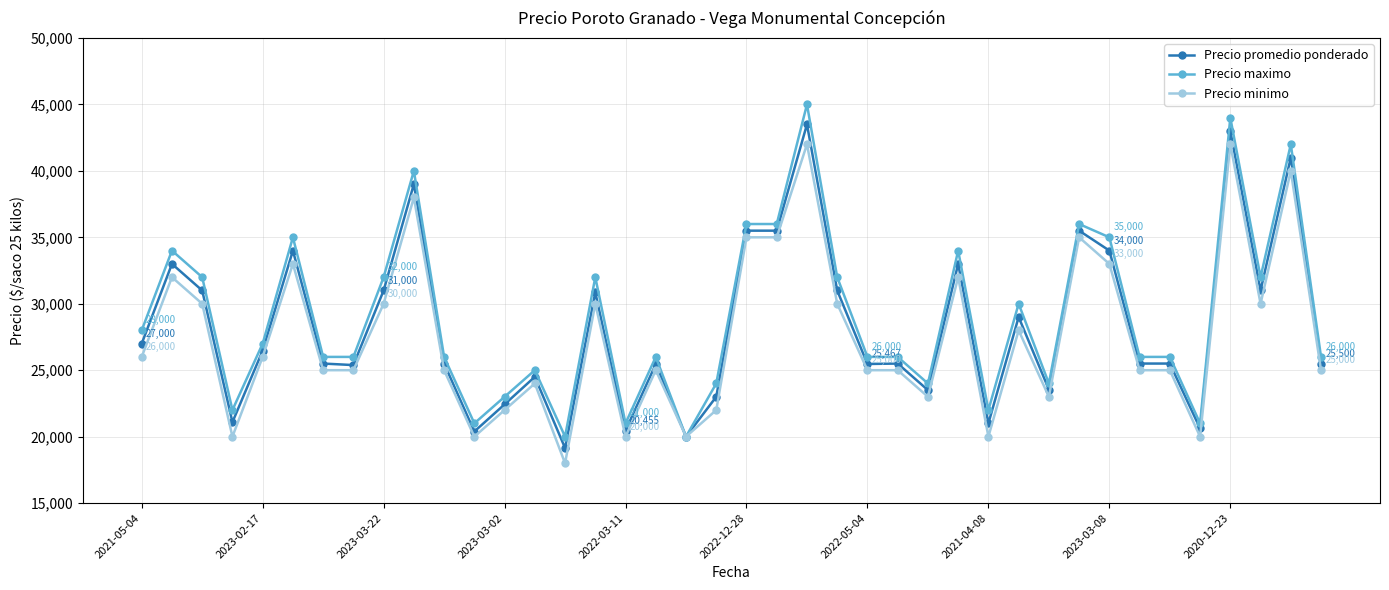

True or false: Precio maximo has more than 2 interior local peaks.

True